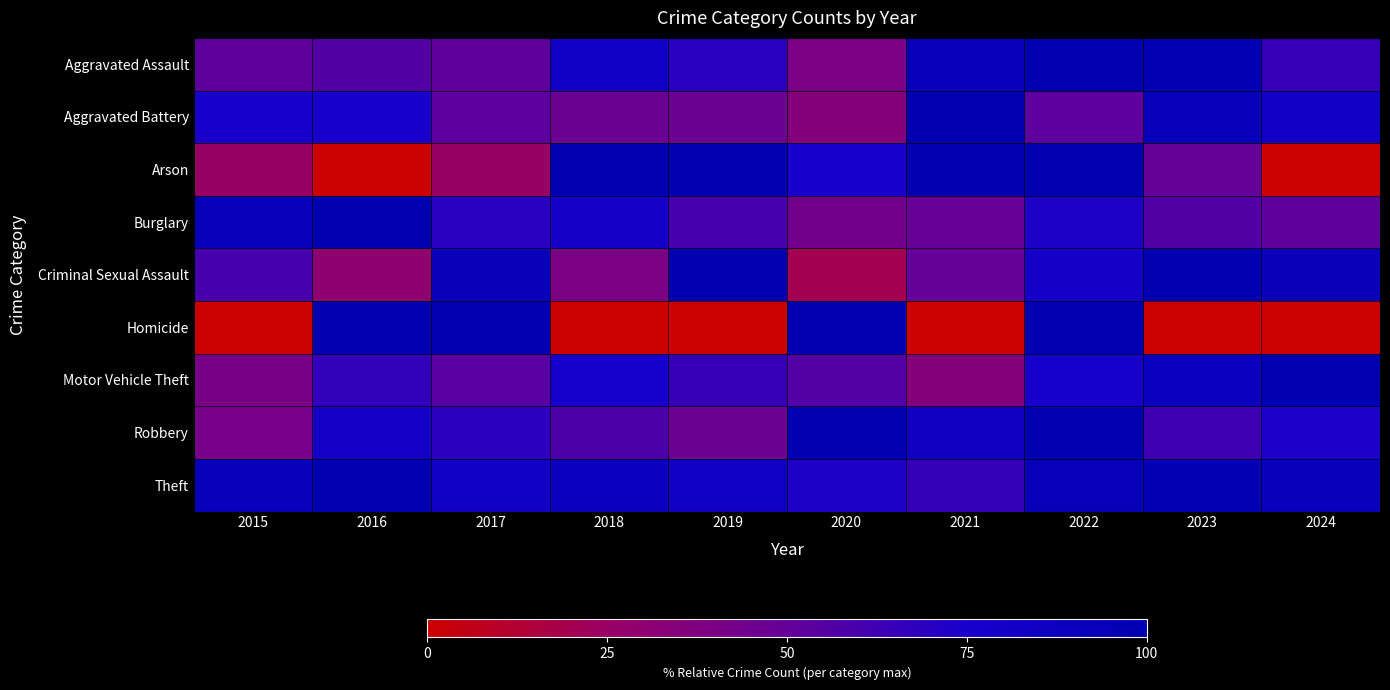

How many categories are shown in the chart?

10